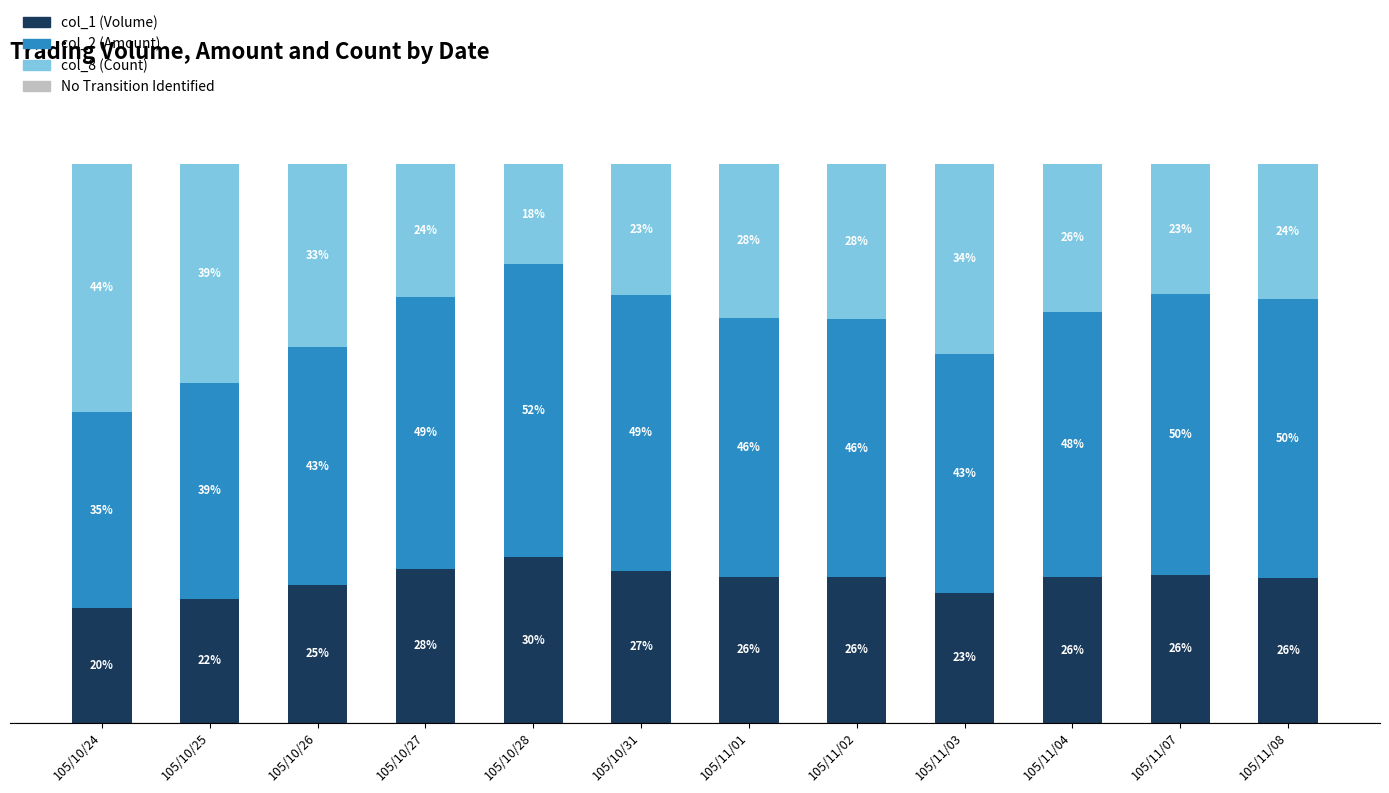

Which series has the largest total across all categories?

col_2 (Amount)